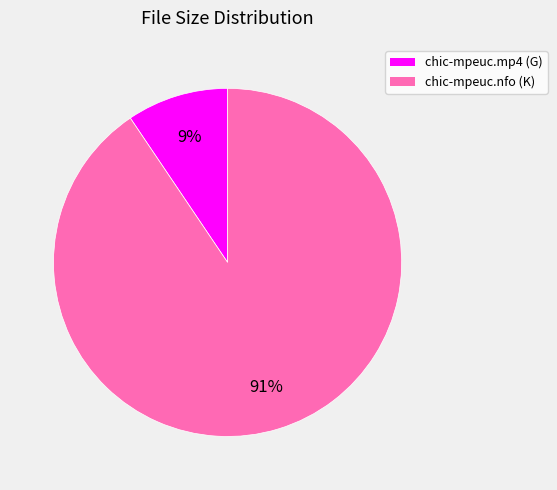

What percentage is the chic-mpeuc.nfo slice, to the nearest percent?

91%